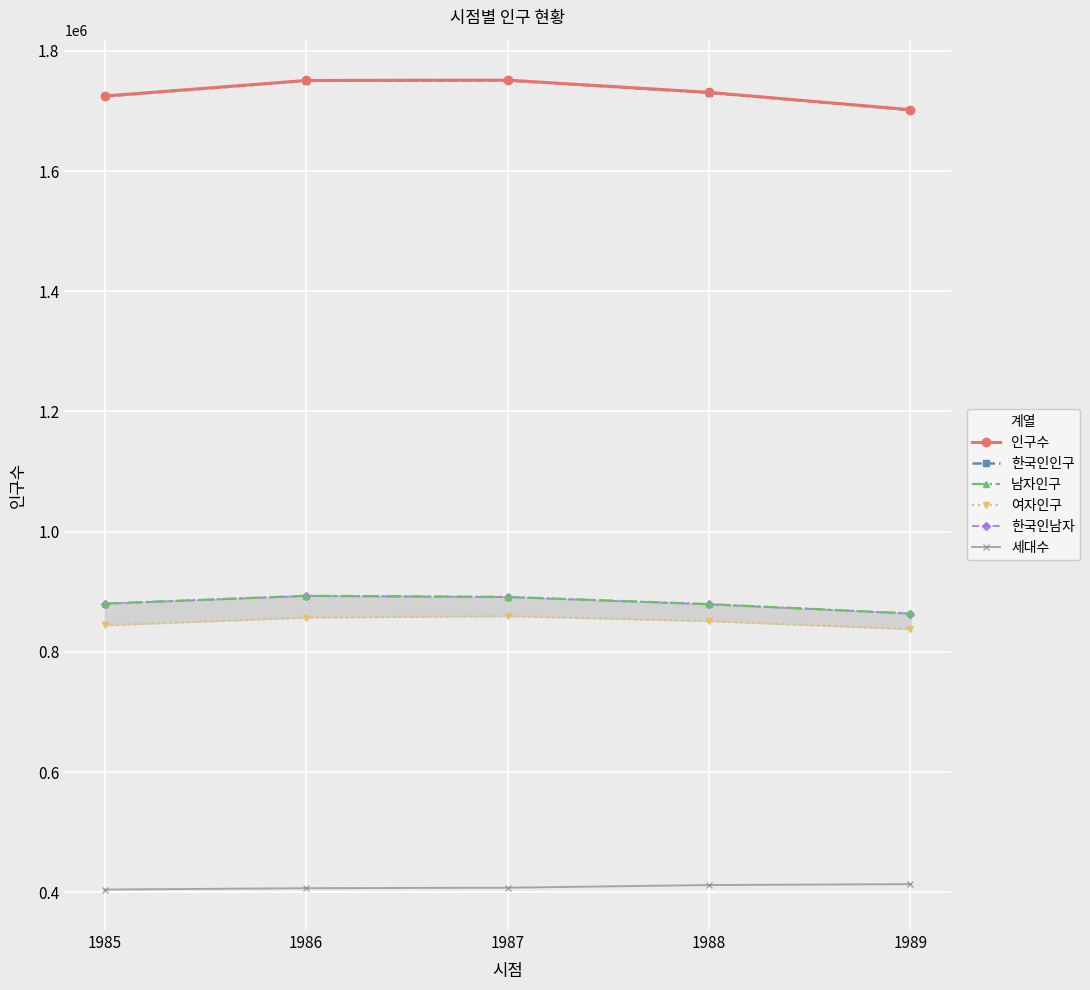

What is the smallest value displayed?

404694